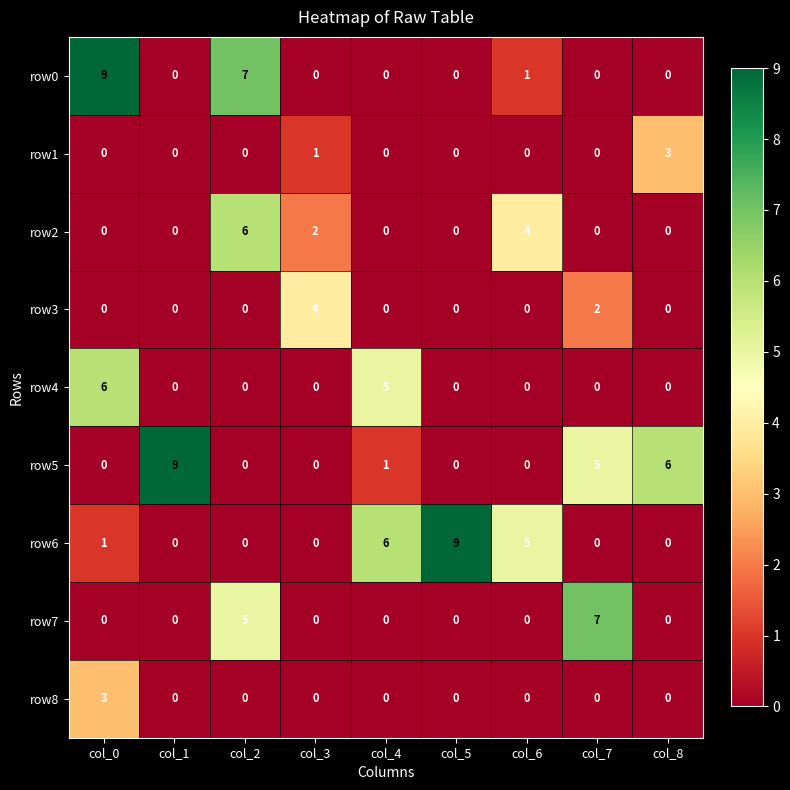

At which label does row5 reach its peak?

col_1